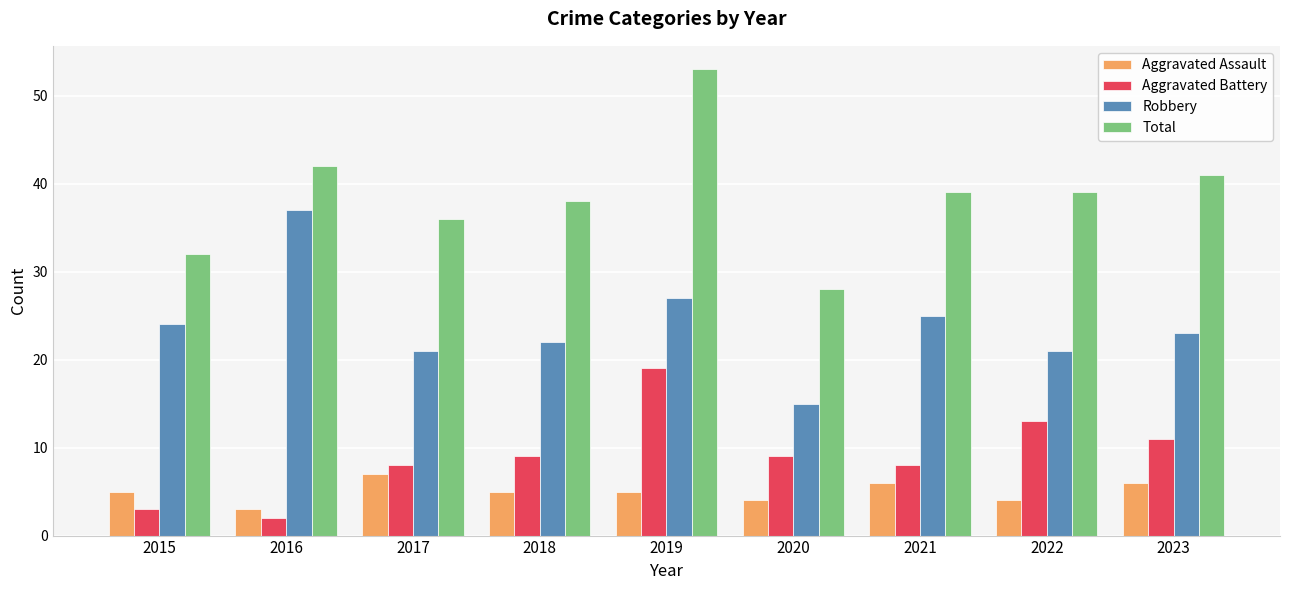

The value of Robbery at 2023 is 23. True or false?

True